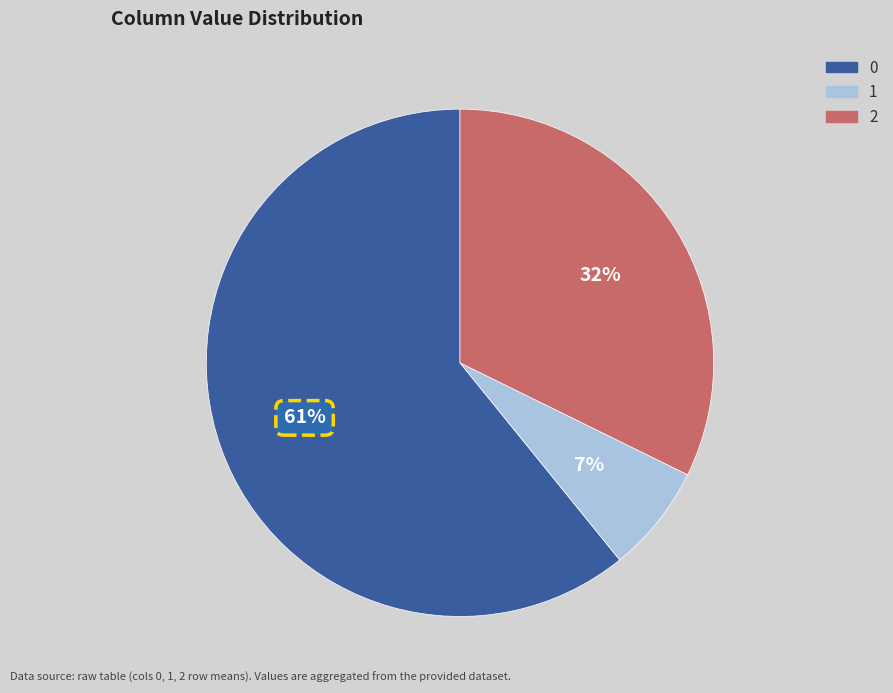

To the nearest percent, what is the average slice percentage?

33%